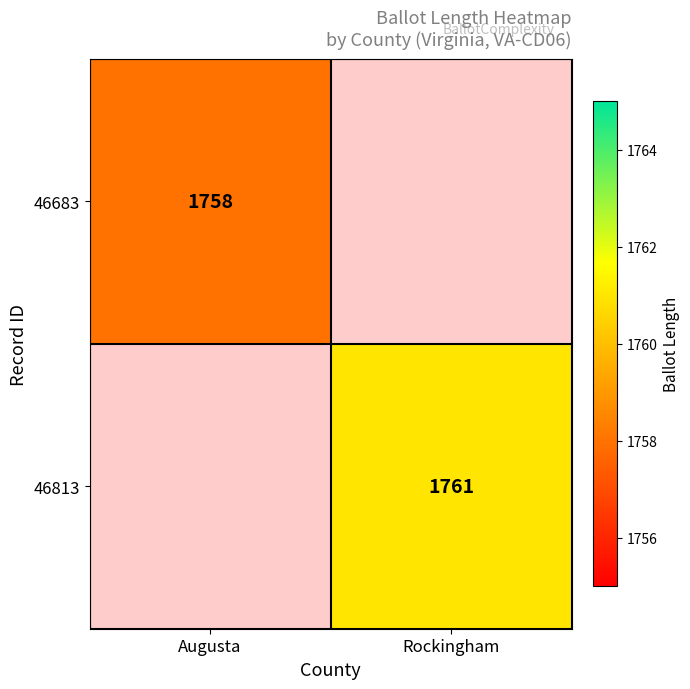

True or false: 46813 has a value of 756 at Rockingham.

False